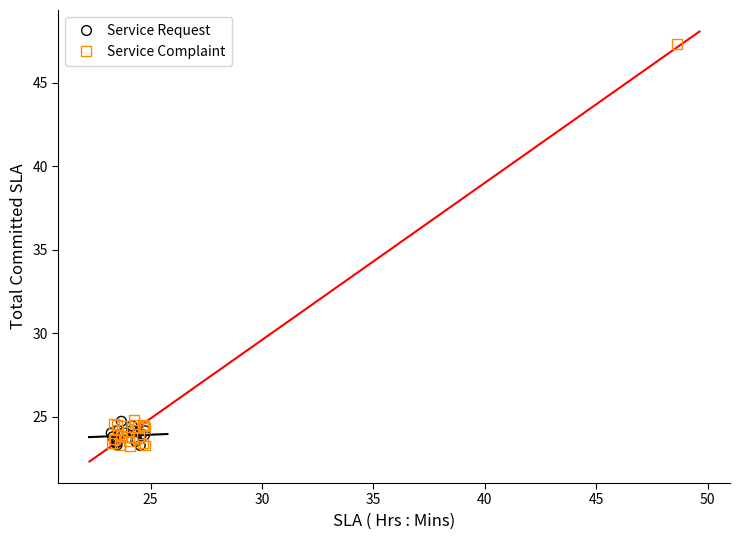

Which series has the widest spread of Y values?

Service Complaint